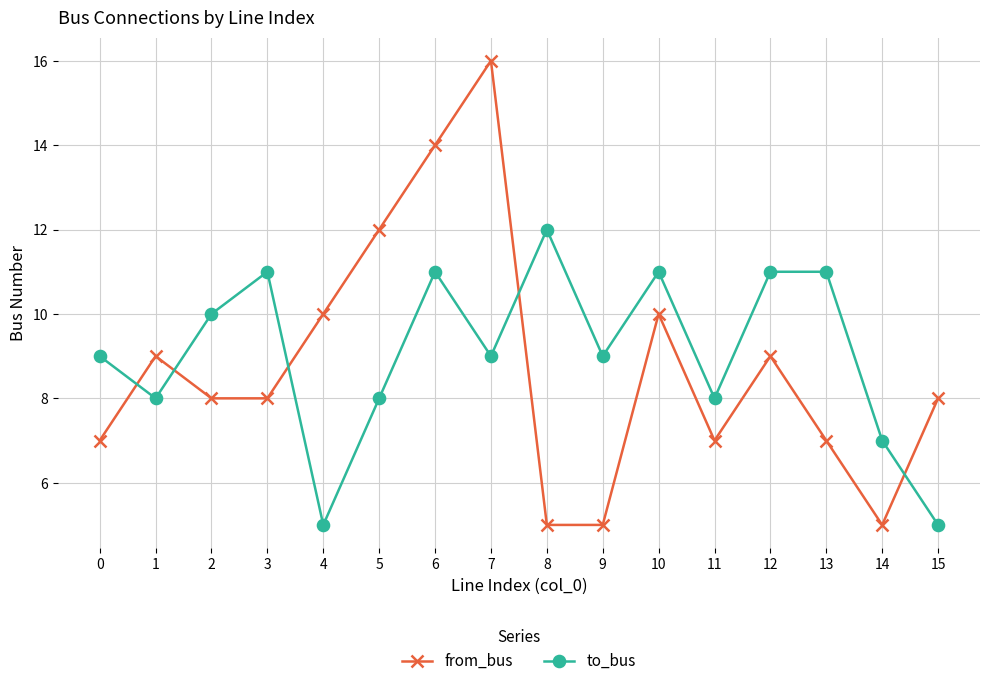

How many lines are shown in the chart?

2